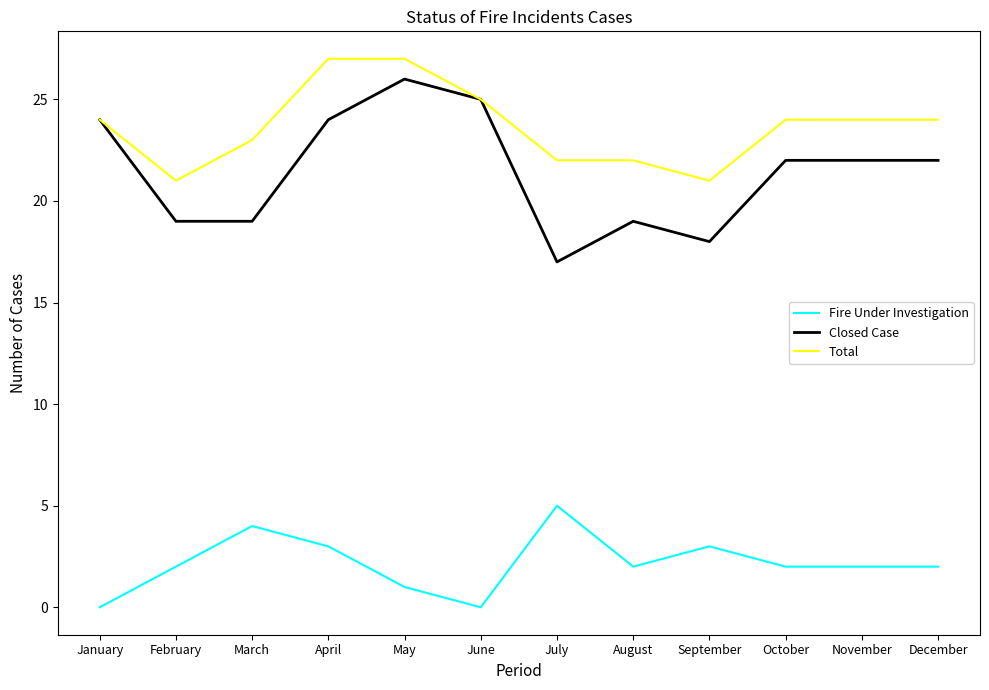

At February, list the series in order from smallest to largest.

Fire Under Investigation, Closed Case, Total